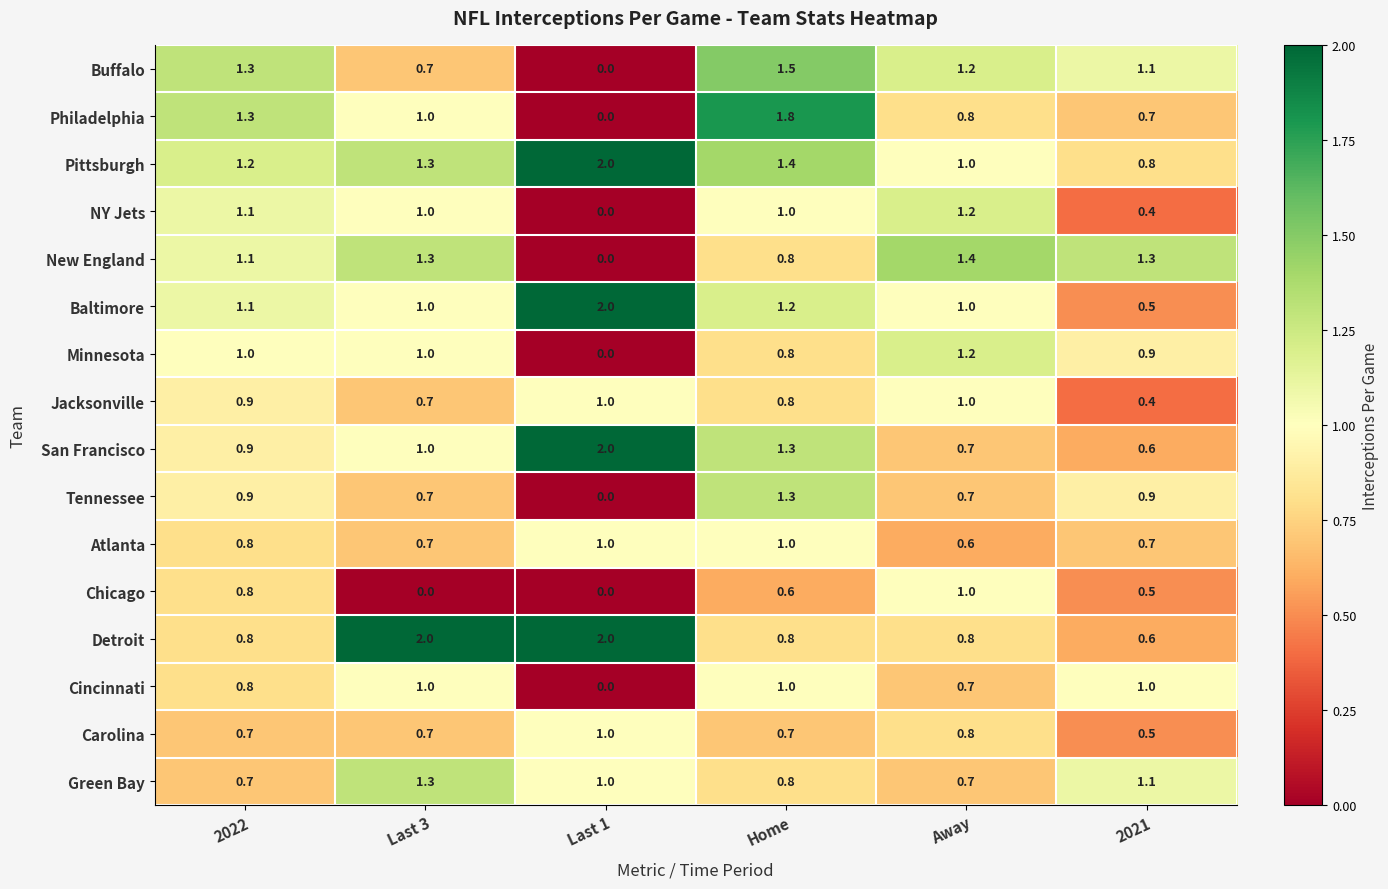

What is the difference between the maximum and second lowest values in the Pittsburgh series?

1.0